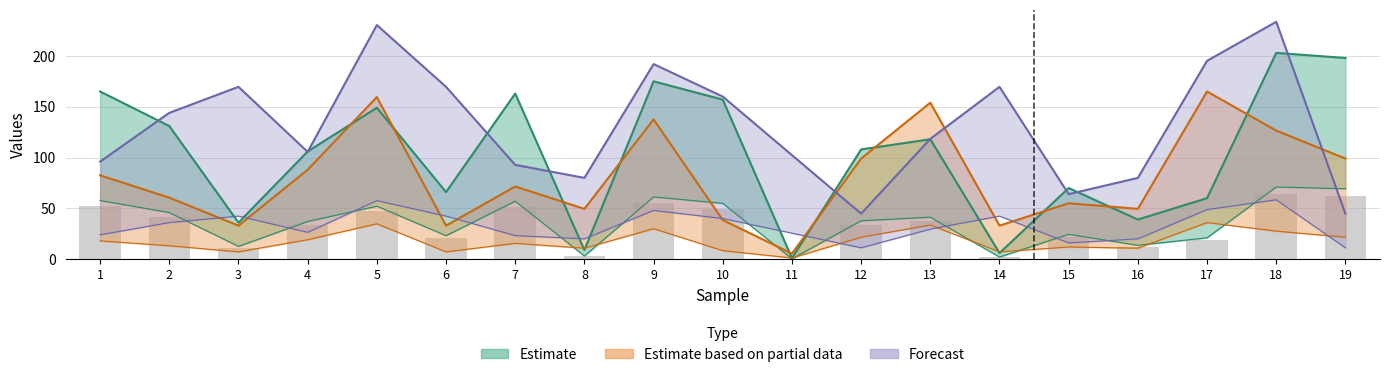

At which label is ExpID closest to 35?

4